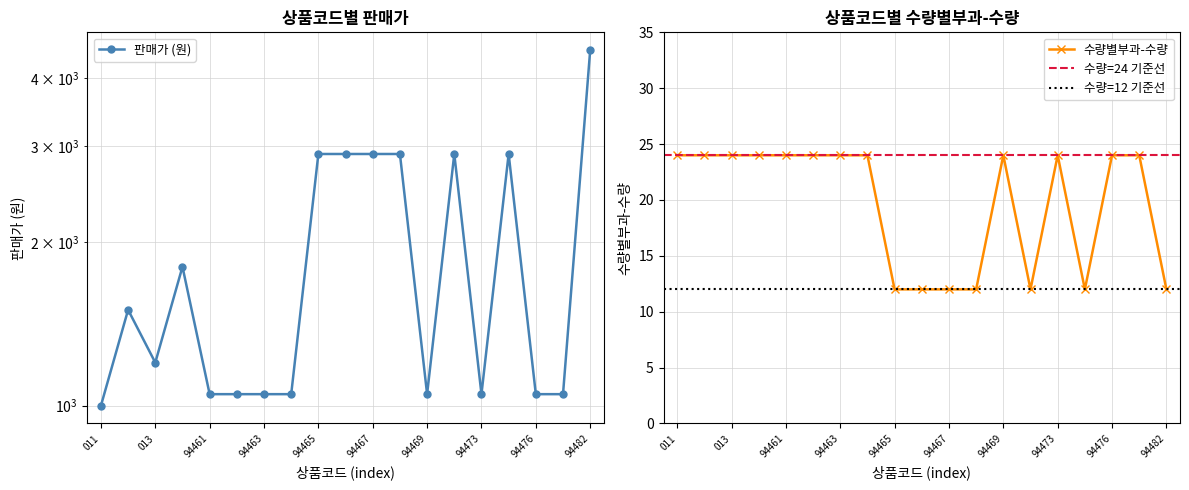

Between 94470 and 94466, which is larger?

94470